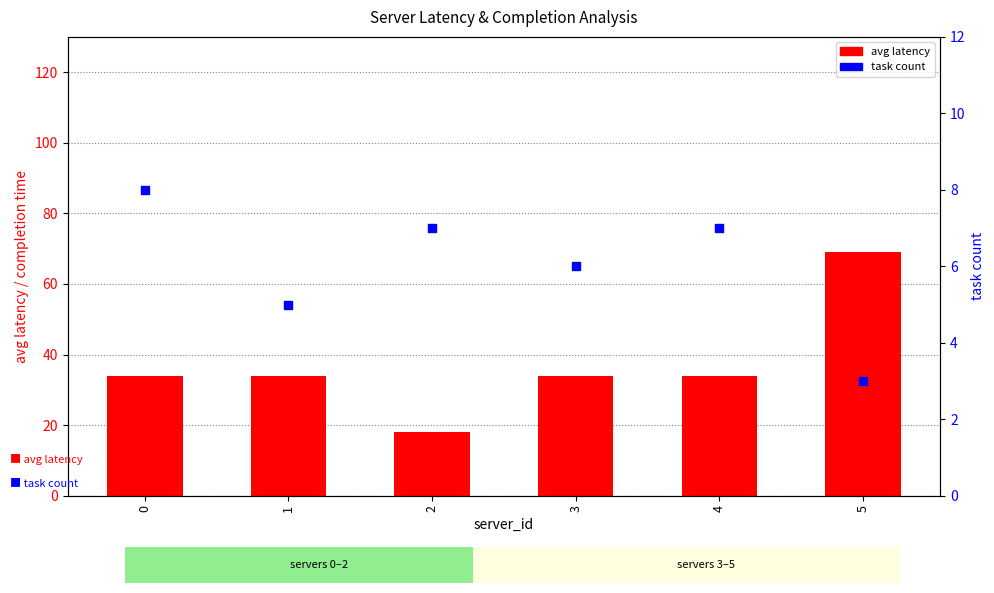

Which series has the widest spread of Y values?

avg latency